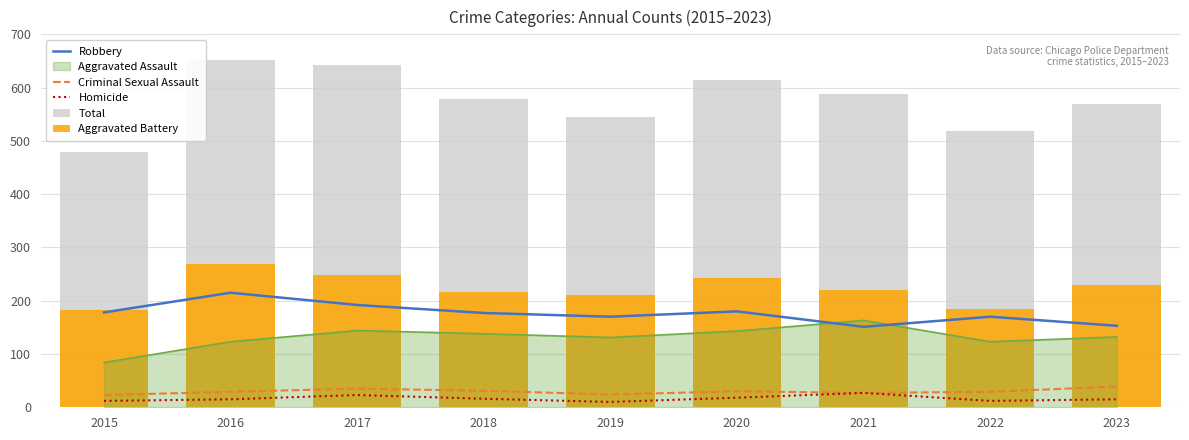

What value does the Homicide series have at 2017, to the nearest 10?

20